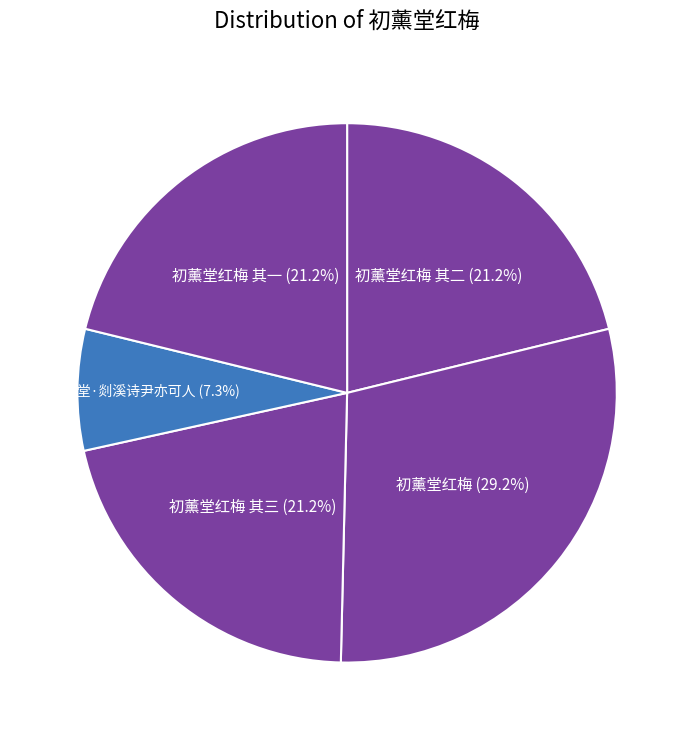

Approximately how many times larger is the value at 初薰堂红梅 其一 compared to 初薰堂红梅 其三?

1.0